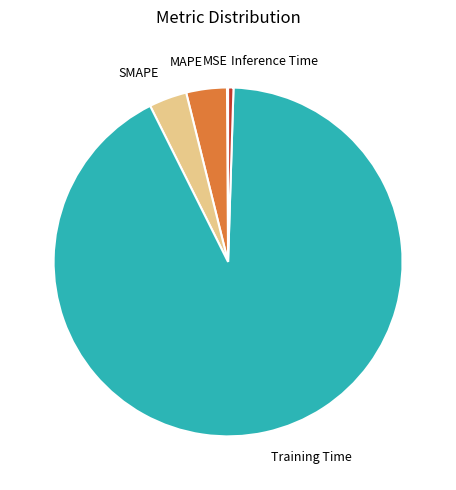

What is the largest slice in the pie chart?

Training Time